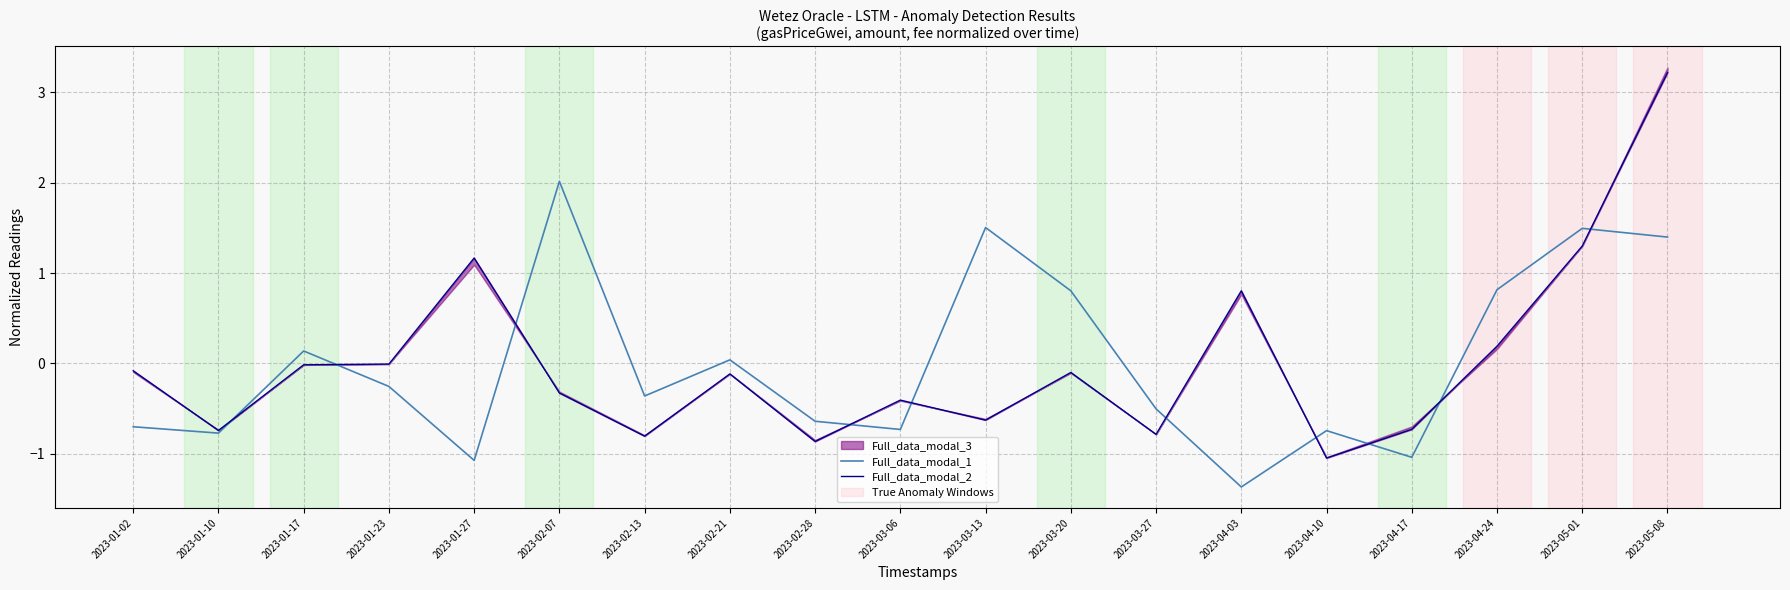

Which series has the largest range (max minus min)?

Full_data_modal_2